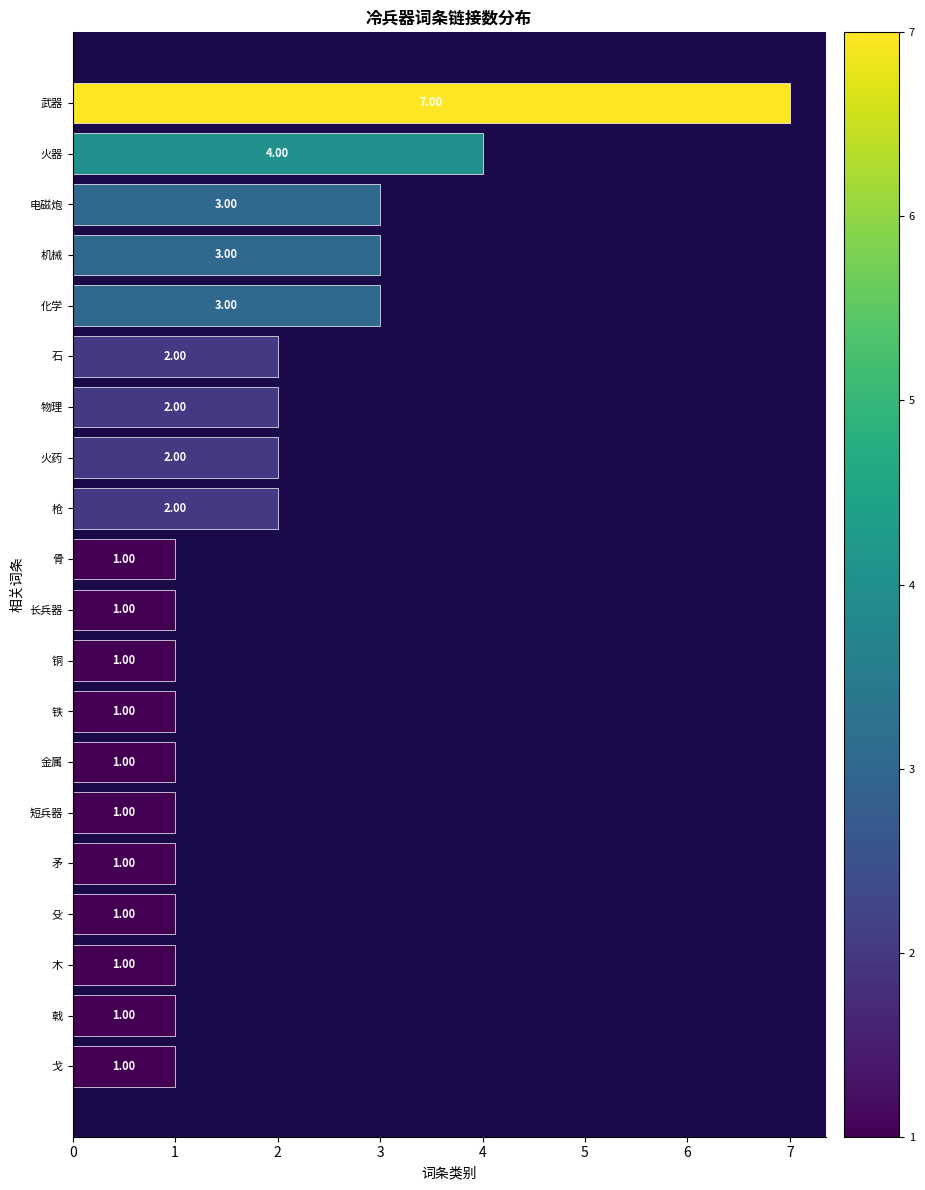

At which label is the value closest to 4?

火器